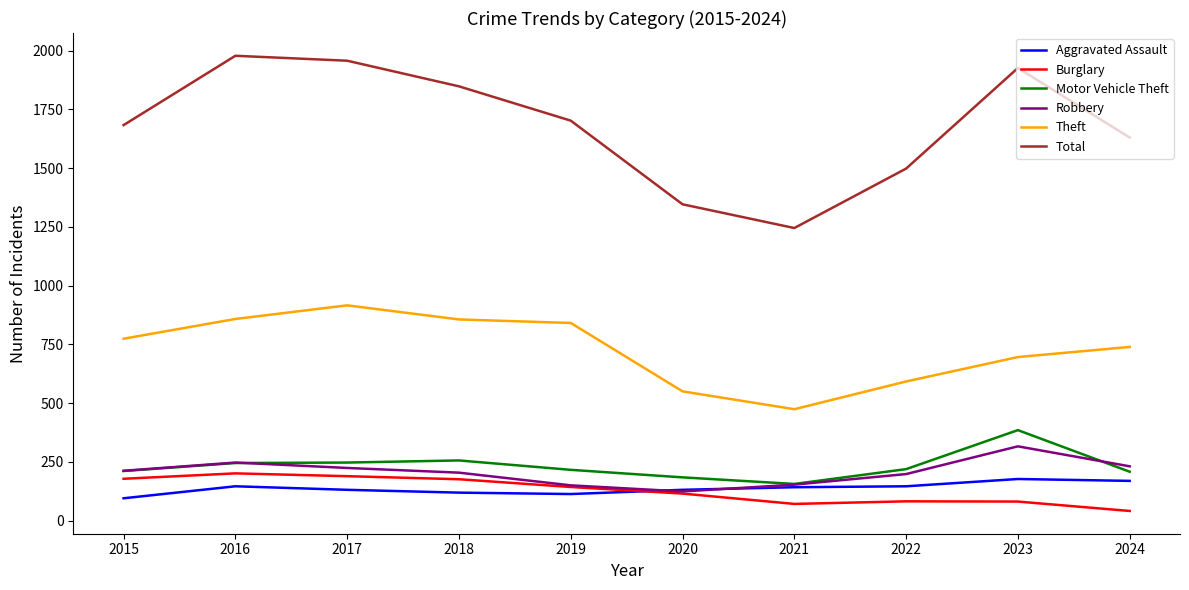

Does the chart have visible grid lines?

No